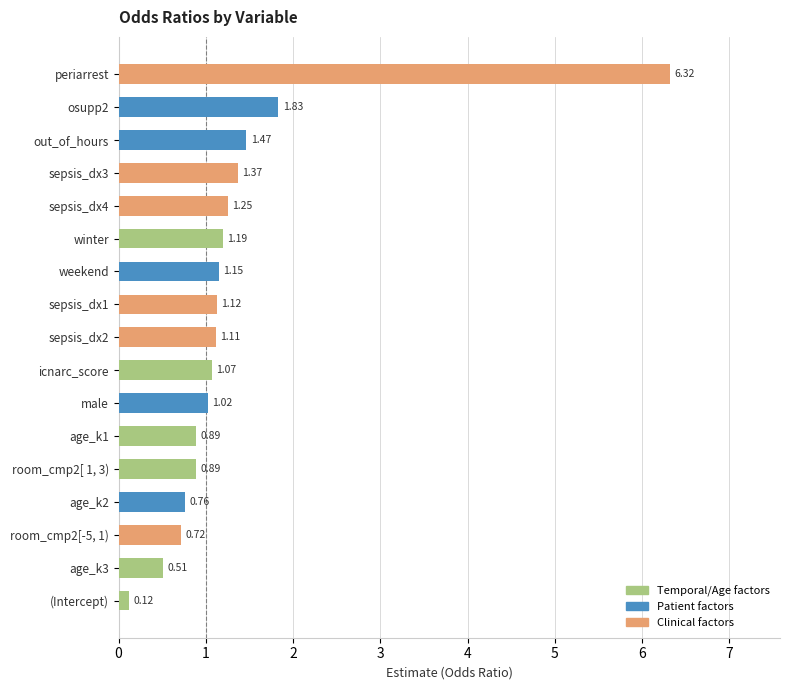

What is the difference between the maximum and minimum values?

6.2